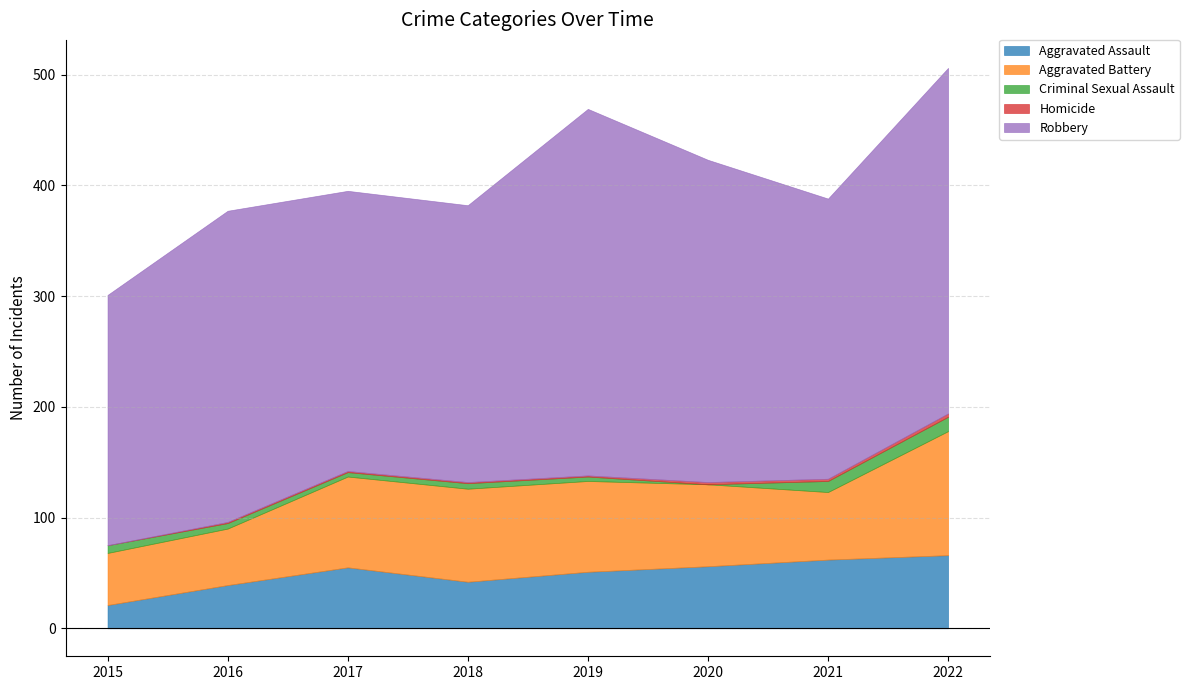

How many Homicide values are between 1 and 2?

6